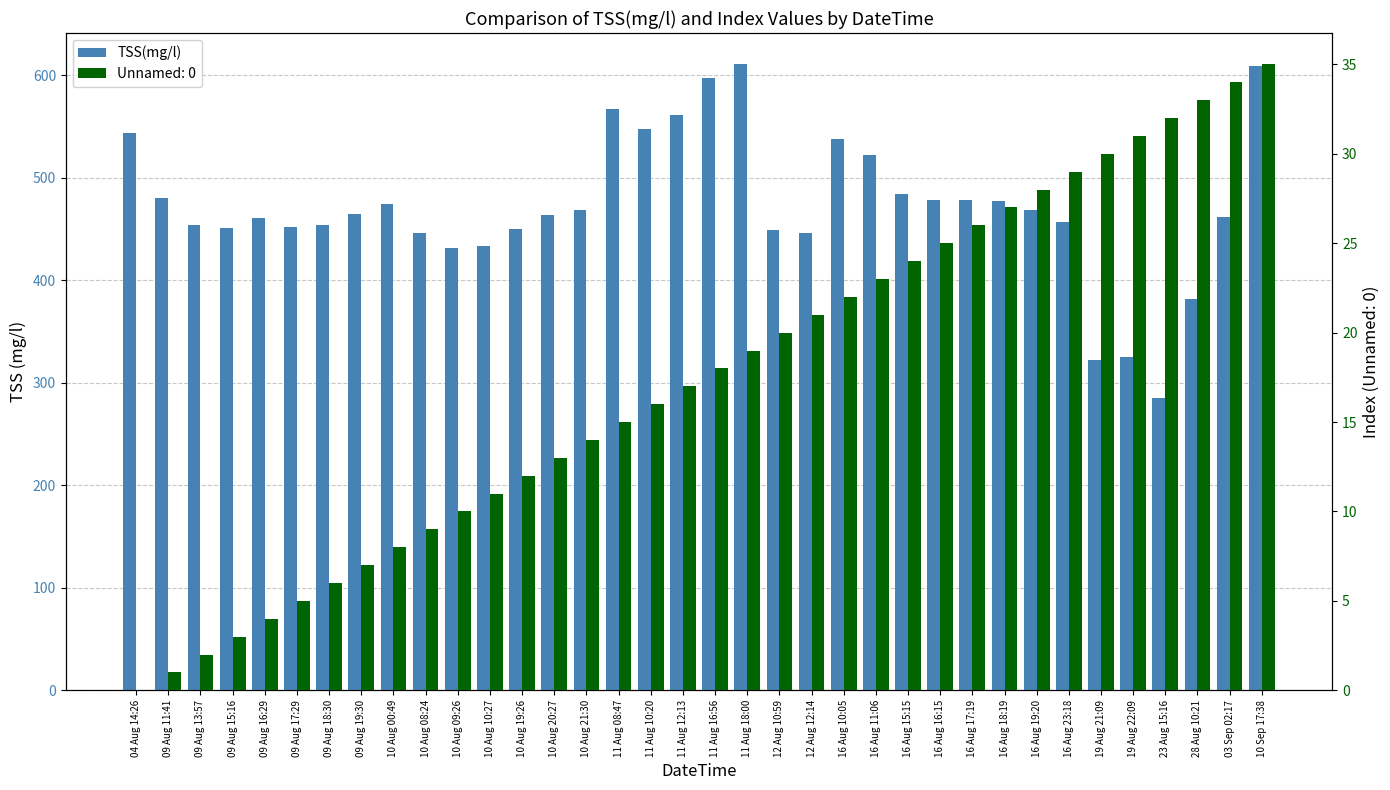

Which label corresponds to the largest value in the chart?

11 Aug 18:00